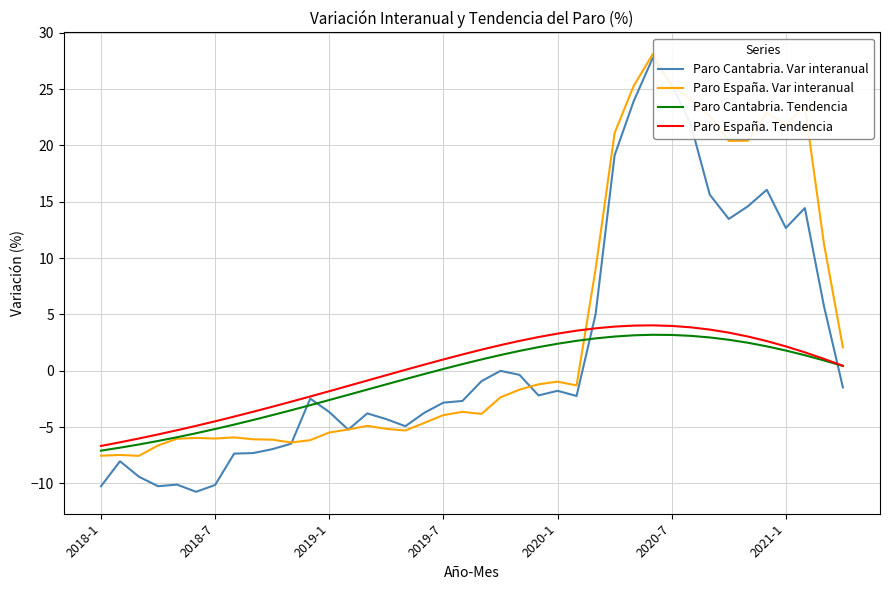

After their last crossing, which series has the higher values: Paro Cantabria. Var interanual or Paro Cantabria. Tendencia?

Paro Cantabria. Tendencia